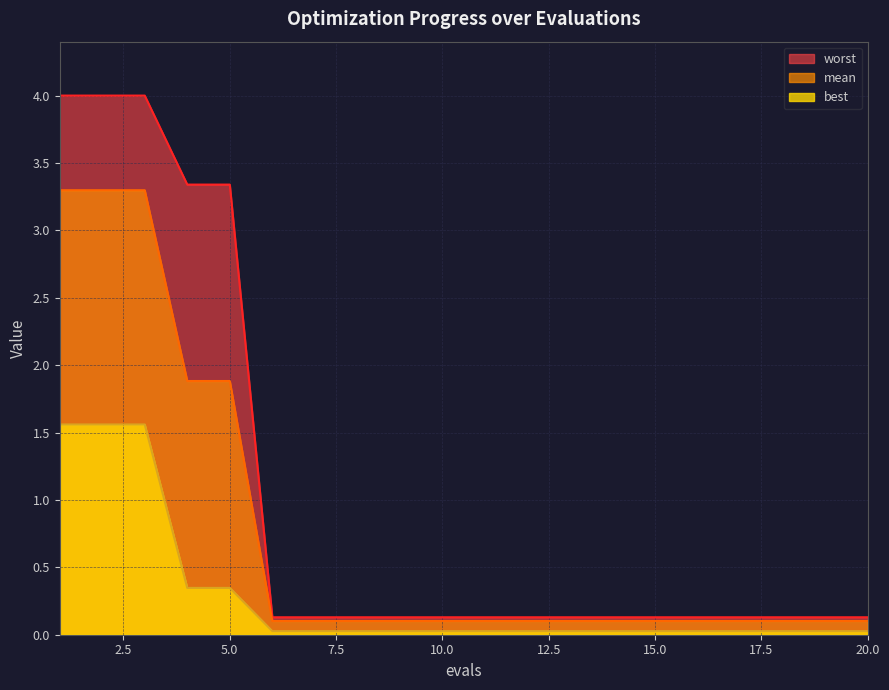

Where is best nearest to the value 0?

6